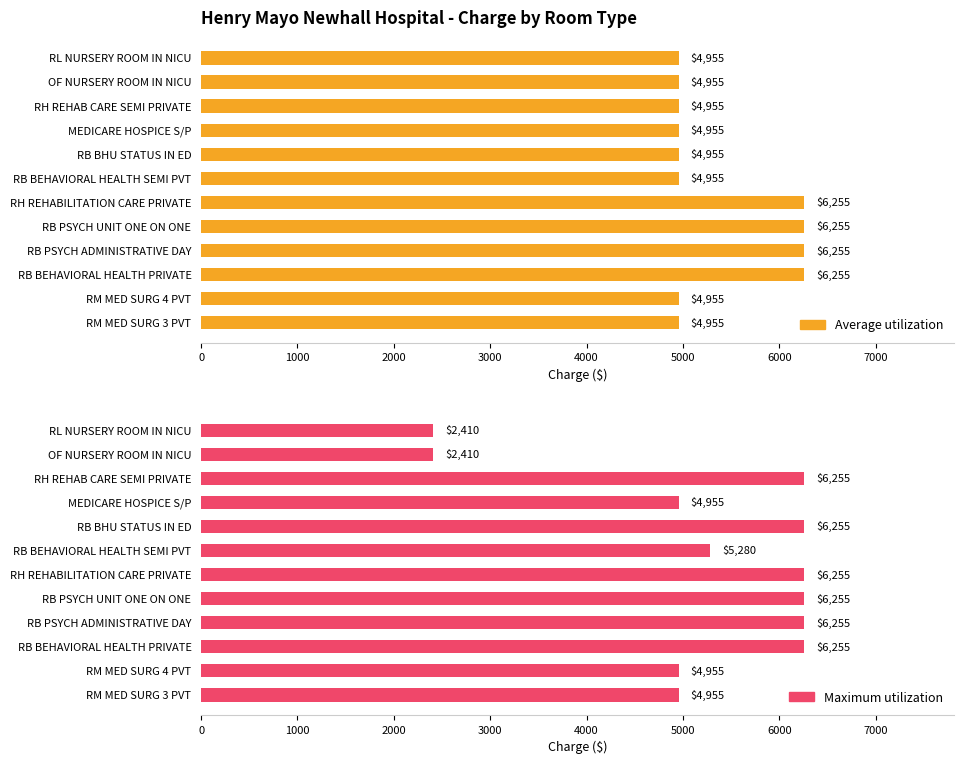

Which series has the largest range (max minus min)?

Maximum utilization